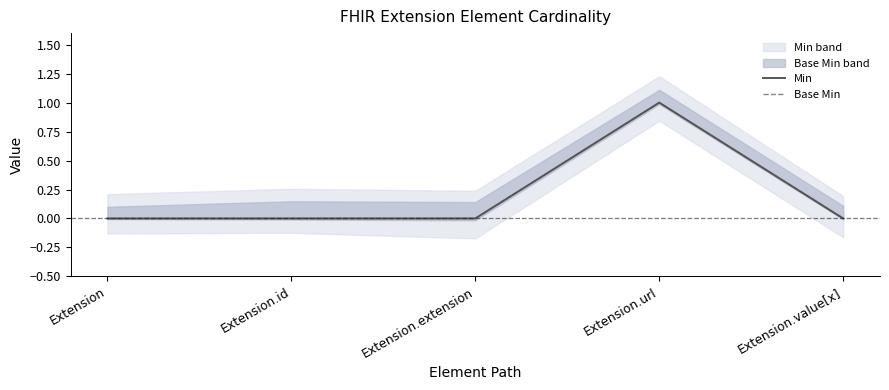

True or false: Min and Base Min cross at least once.

False